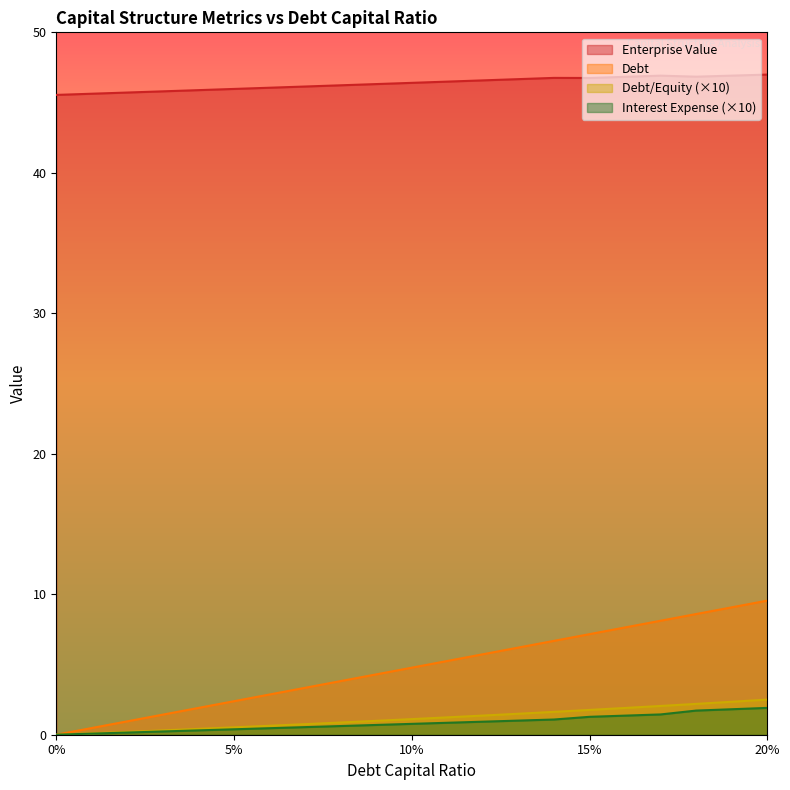

Which series has the largest total across all categories?

Enterprise Value